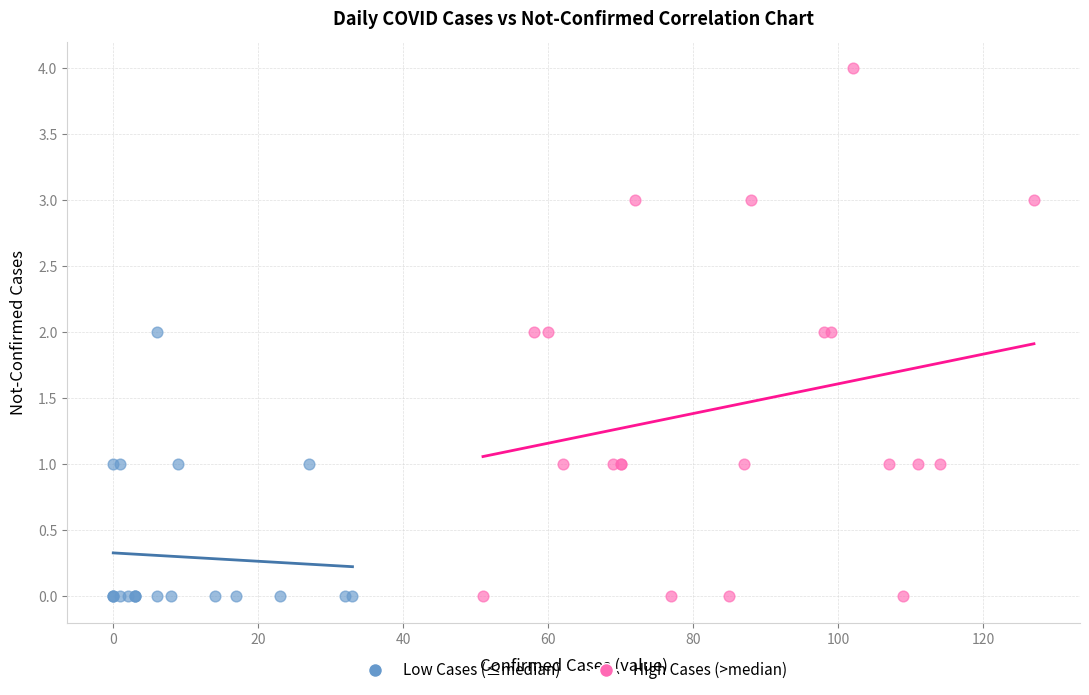

Which series has the largest Y range (max minus min)?

High Cases (>median)